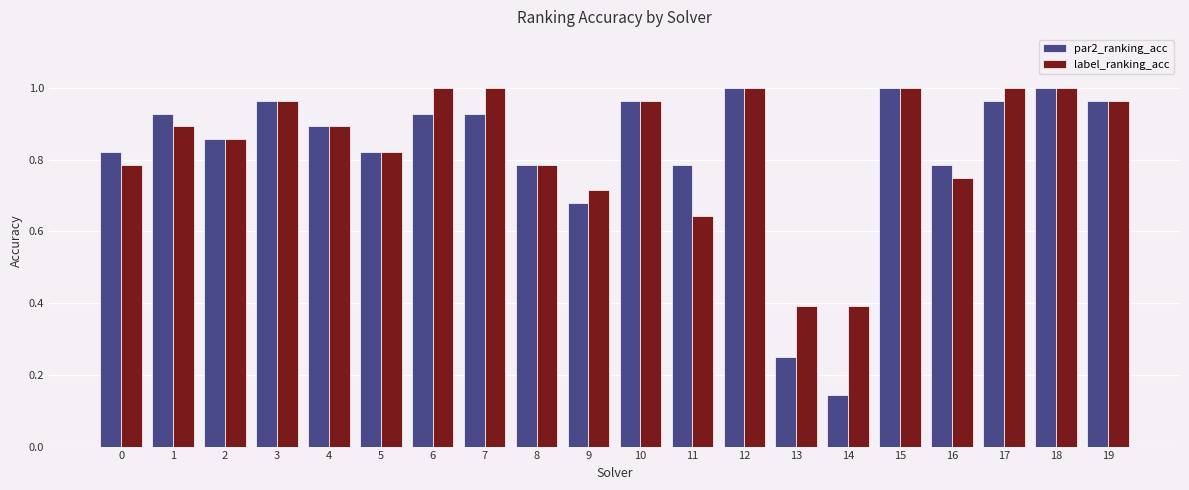

Which series changed the most between 6 and 13?

par2_ranking_acc